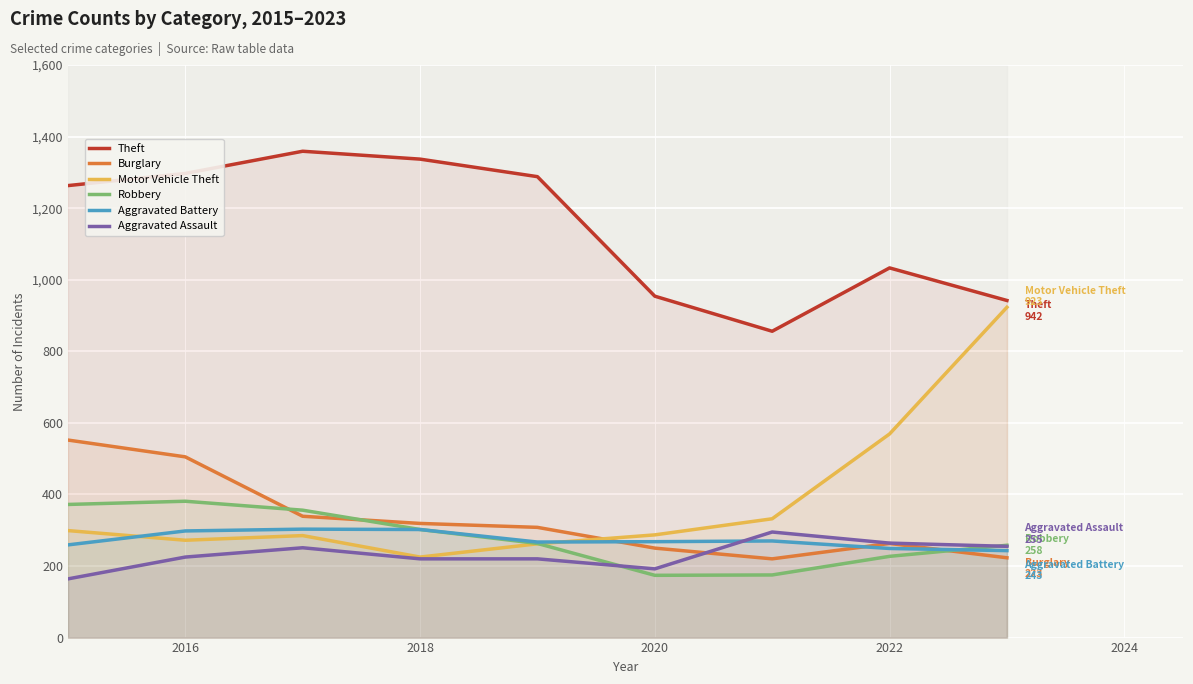

What is the label of the 8th point from the right?

2016